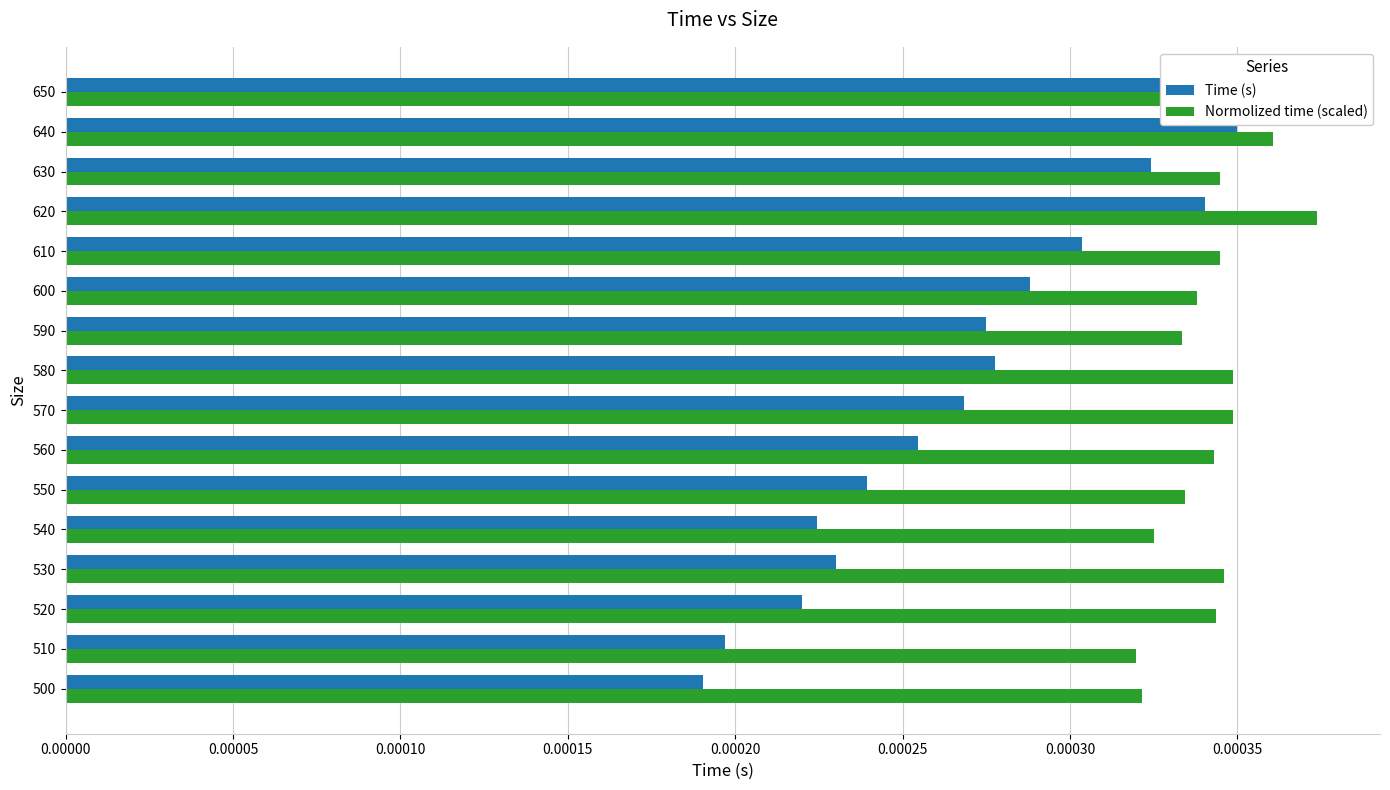

How many bars are there in total?

32